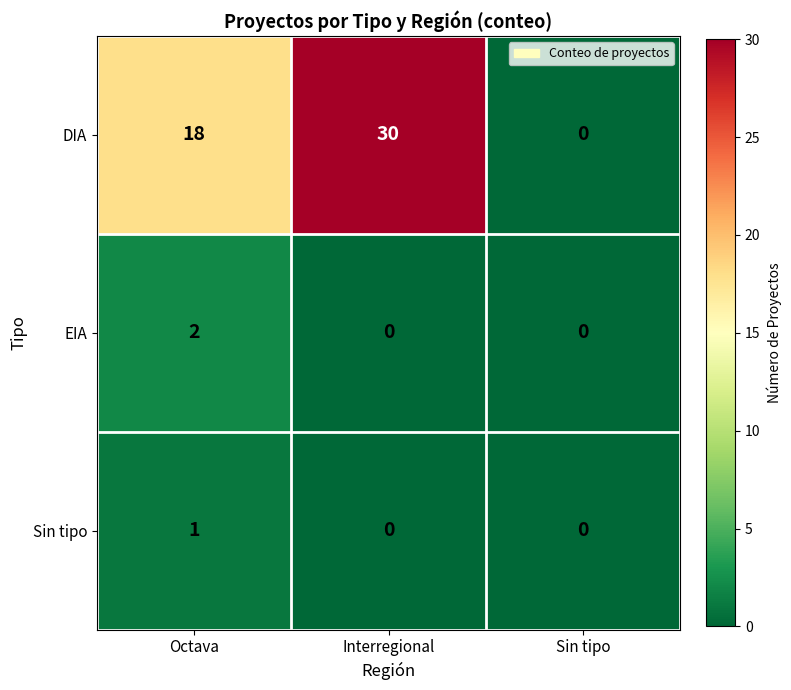

What is the difference between the second highest and minimum values in the DIA series?

18